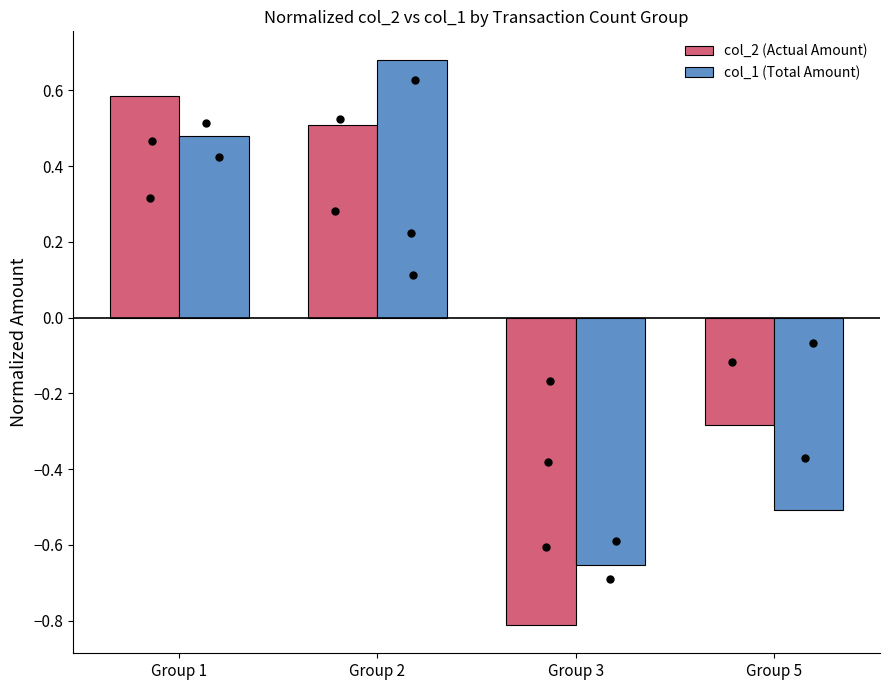

Which series has the widest spread of Y values?

col_2 (Actual Amount)